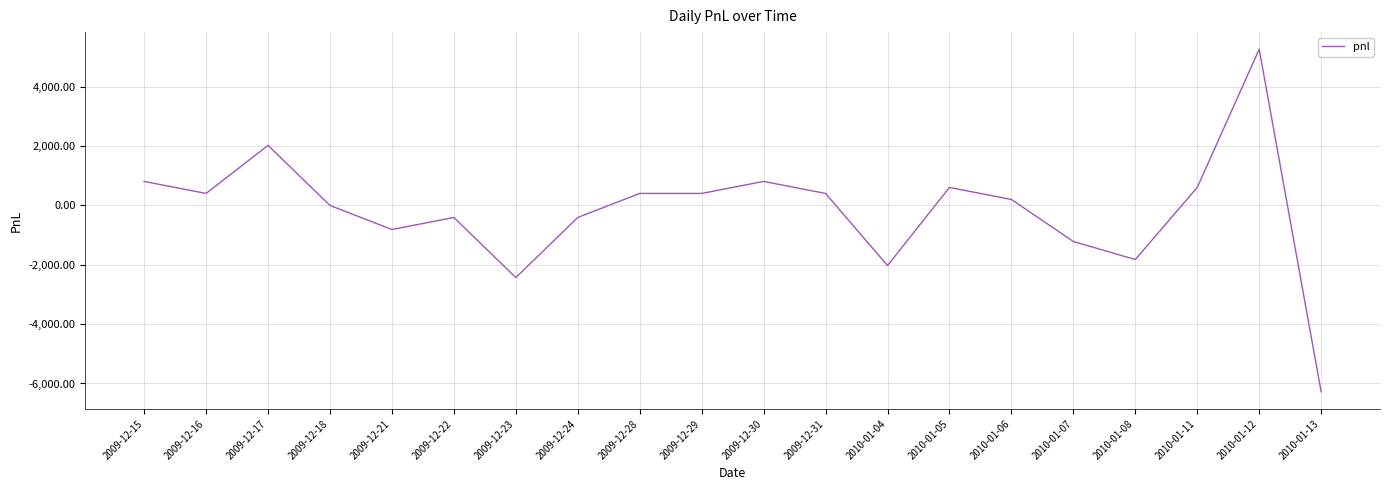

At which category does the data reach its first local valley?

2009-12-16